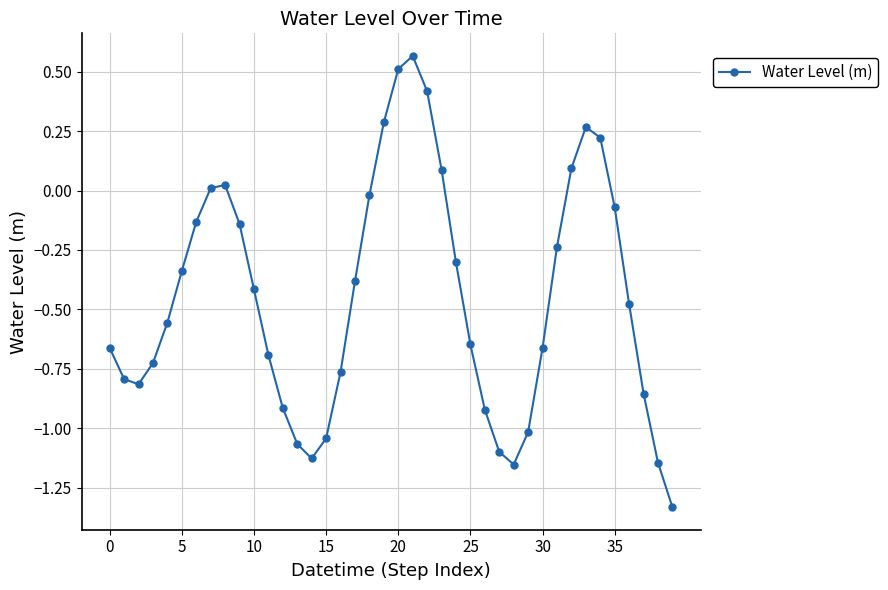

What is the difference between the maximum and second lowest values?

1.7